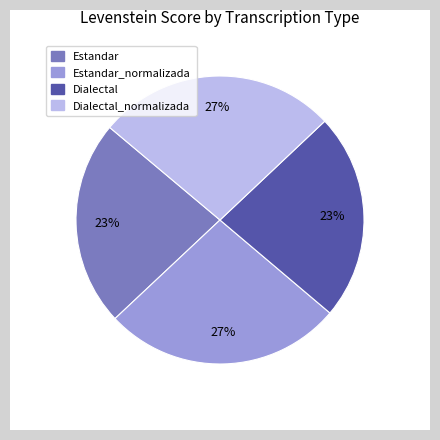

To the nearest percent, what percentage of the pie is Estandar_normalizada?

27%